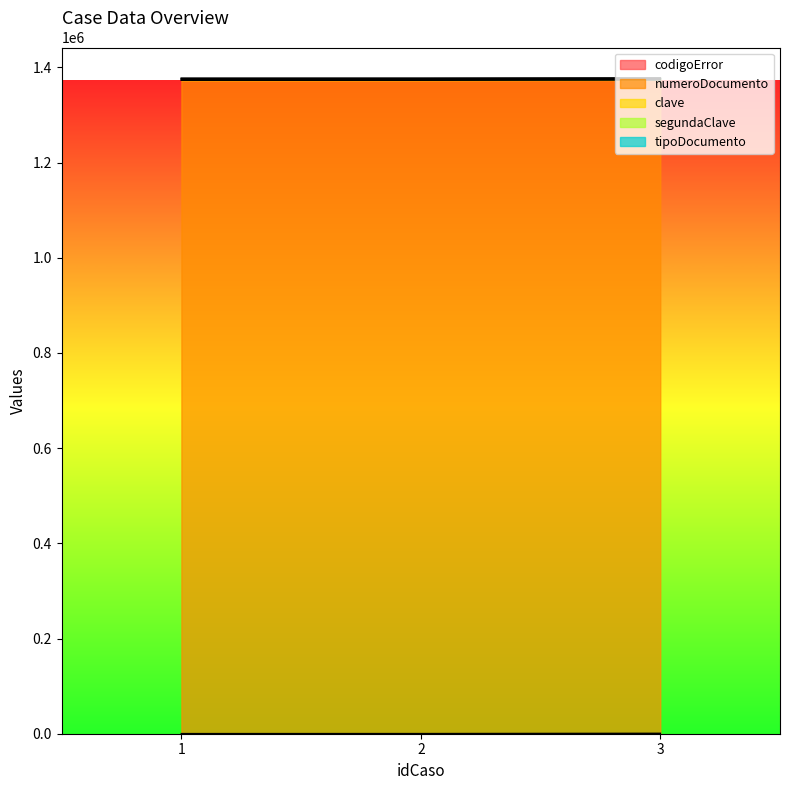

Which series has the largest range (max minus min)?

codigoError